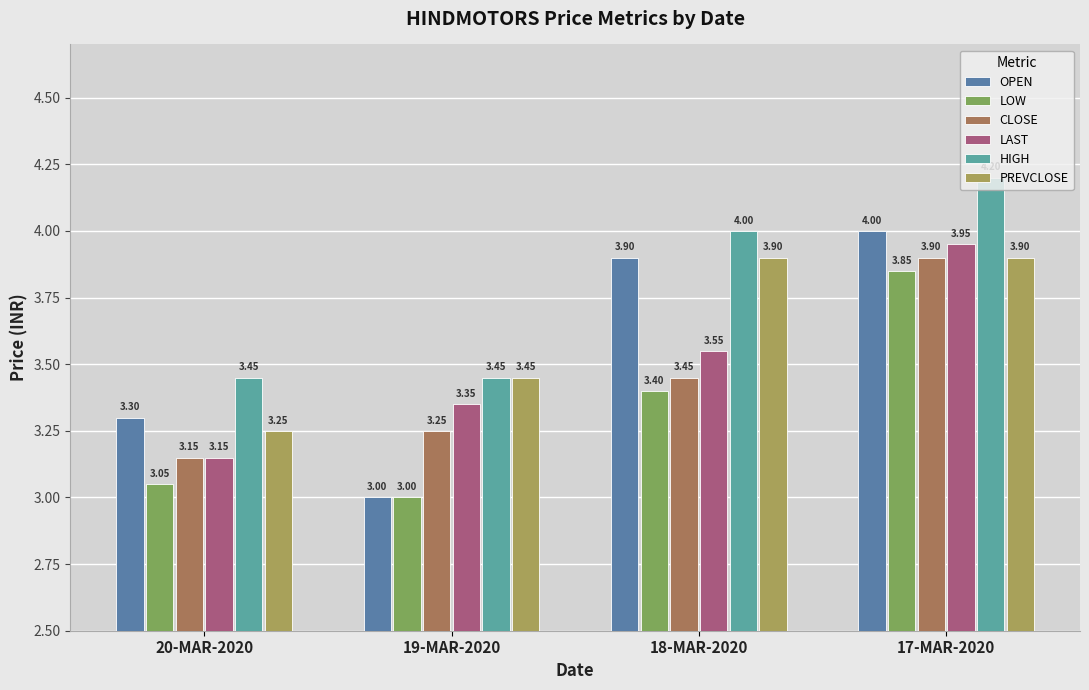

What is the value of the CLOSE bar at the 4th from the left?

3.9